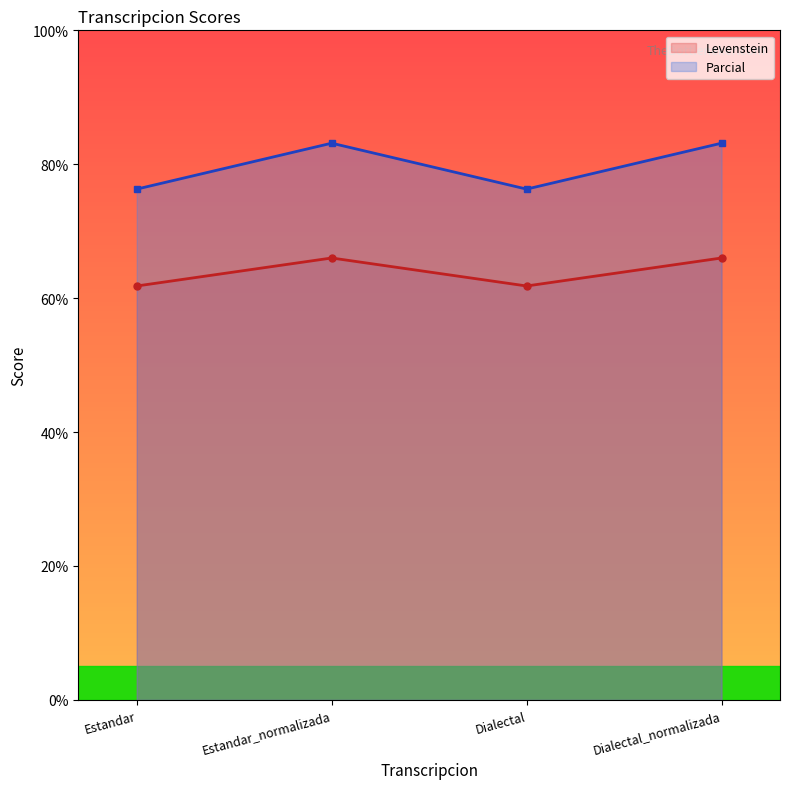

Reading right to left, list all the values displayed in this chart.

Levenstein: Dialectal_normalizada=66.0	Dialectal=61.8	Estandar_normalizada=66.0	Estandar=61.8
Parcial: Dialectal_normalizada=83.1	Dialectal=76.3	Estandar_normalizada=83.1	Estandar=76.3